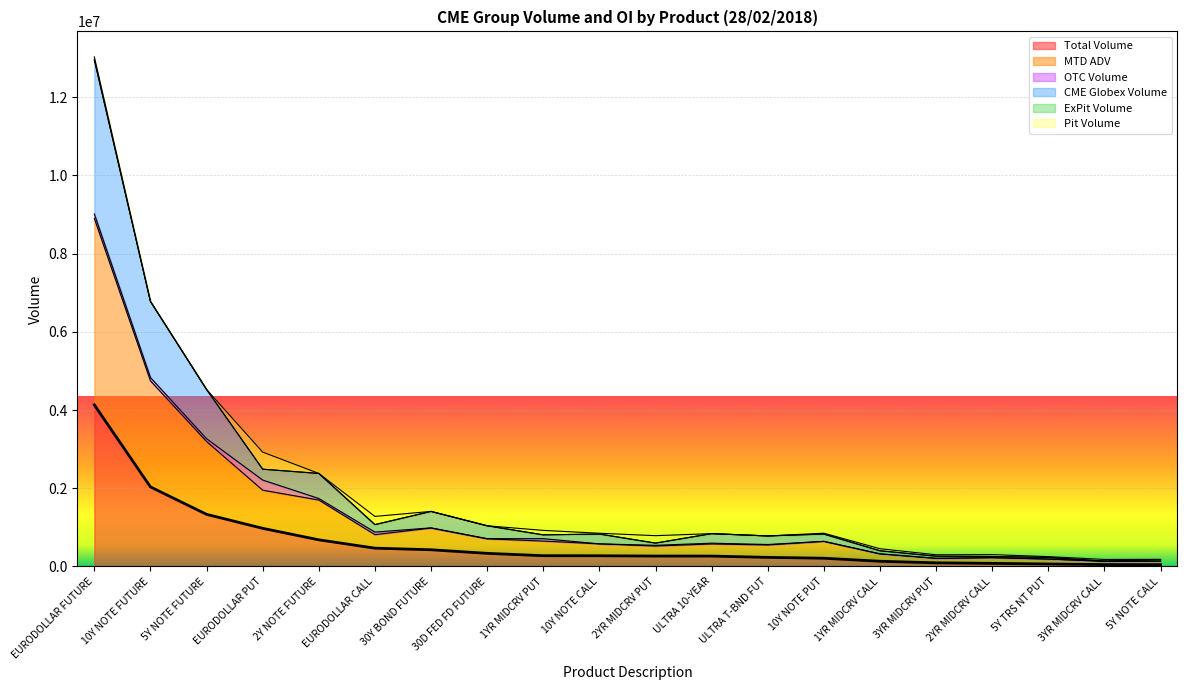

What value does the Total Volume series have at 2YR MIDCRV CALL?

77725.0